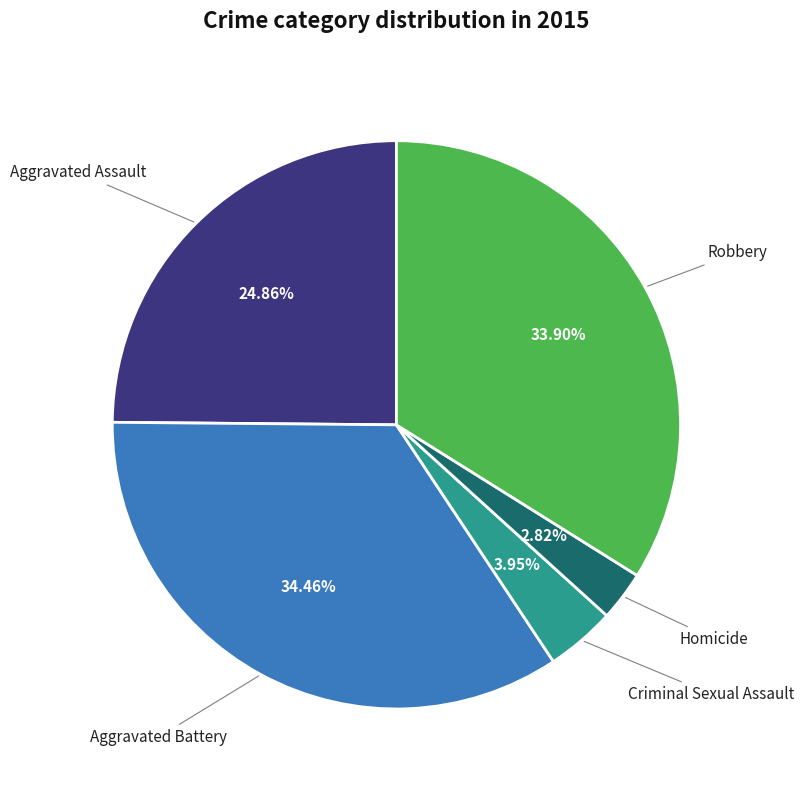

Which has a higher value, Homicide or Criminal Sexual Assault?

Criminal Sexual Assault